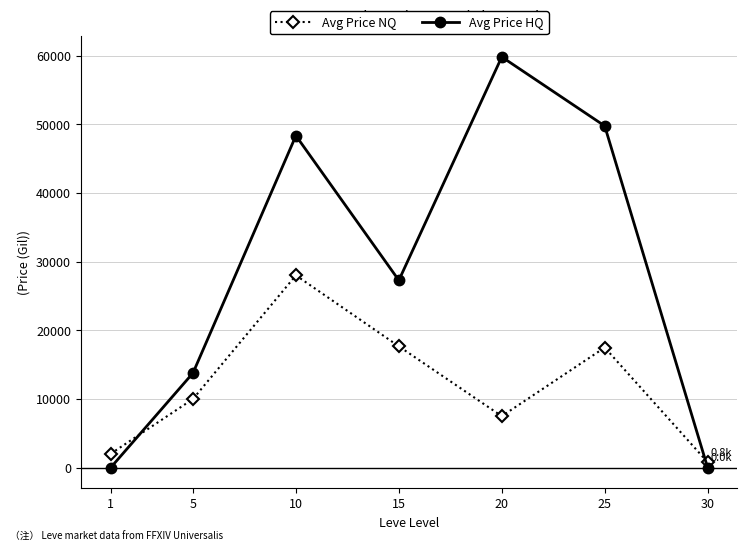

Read the Avg Price HQ value at 10.

48333.3